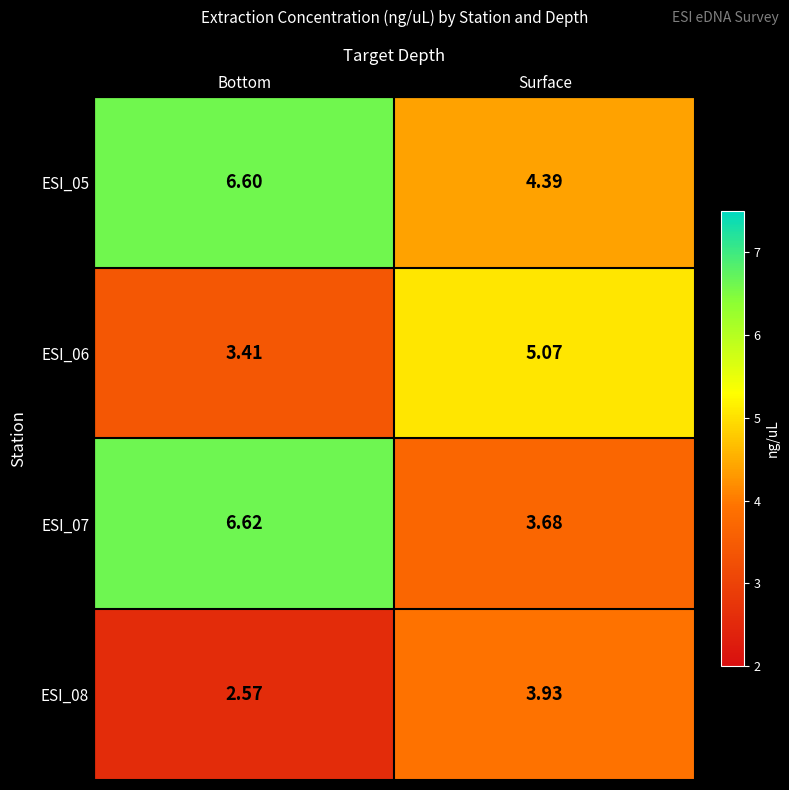

Where does the ESI_07 series first go above 6?

Bottom